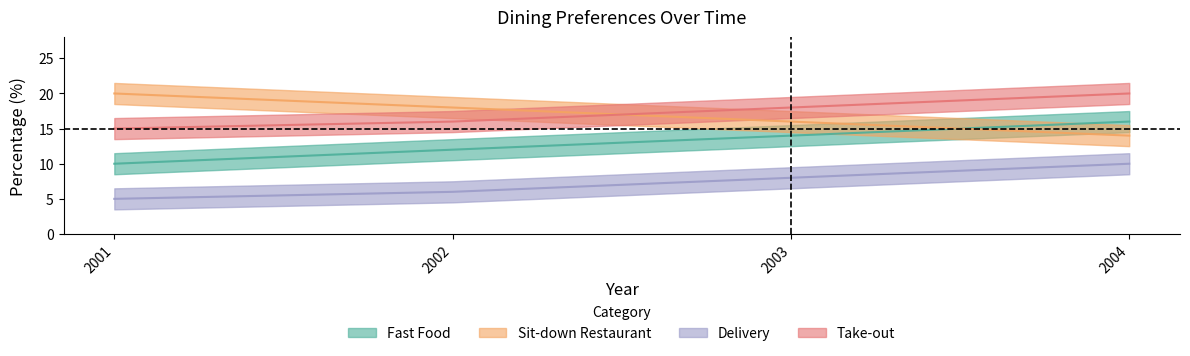

Count the number of categories in the chart.

4